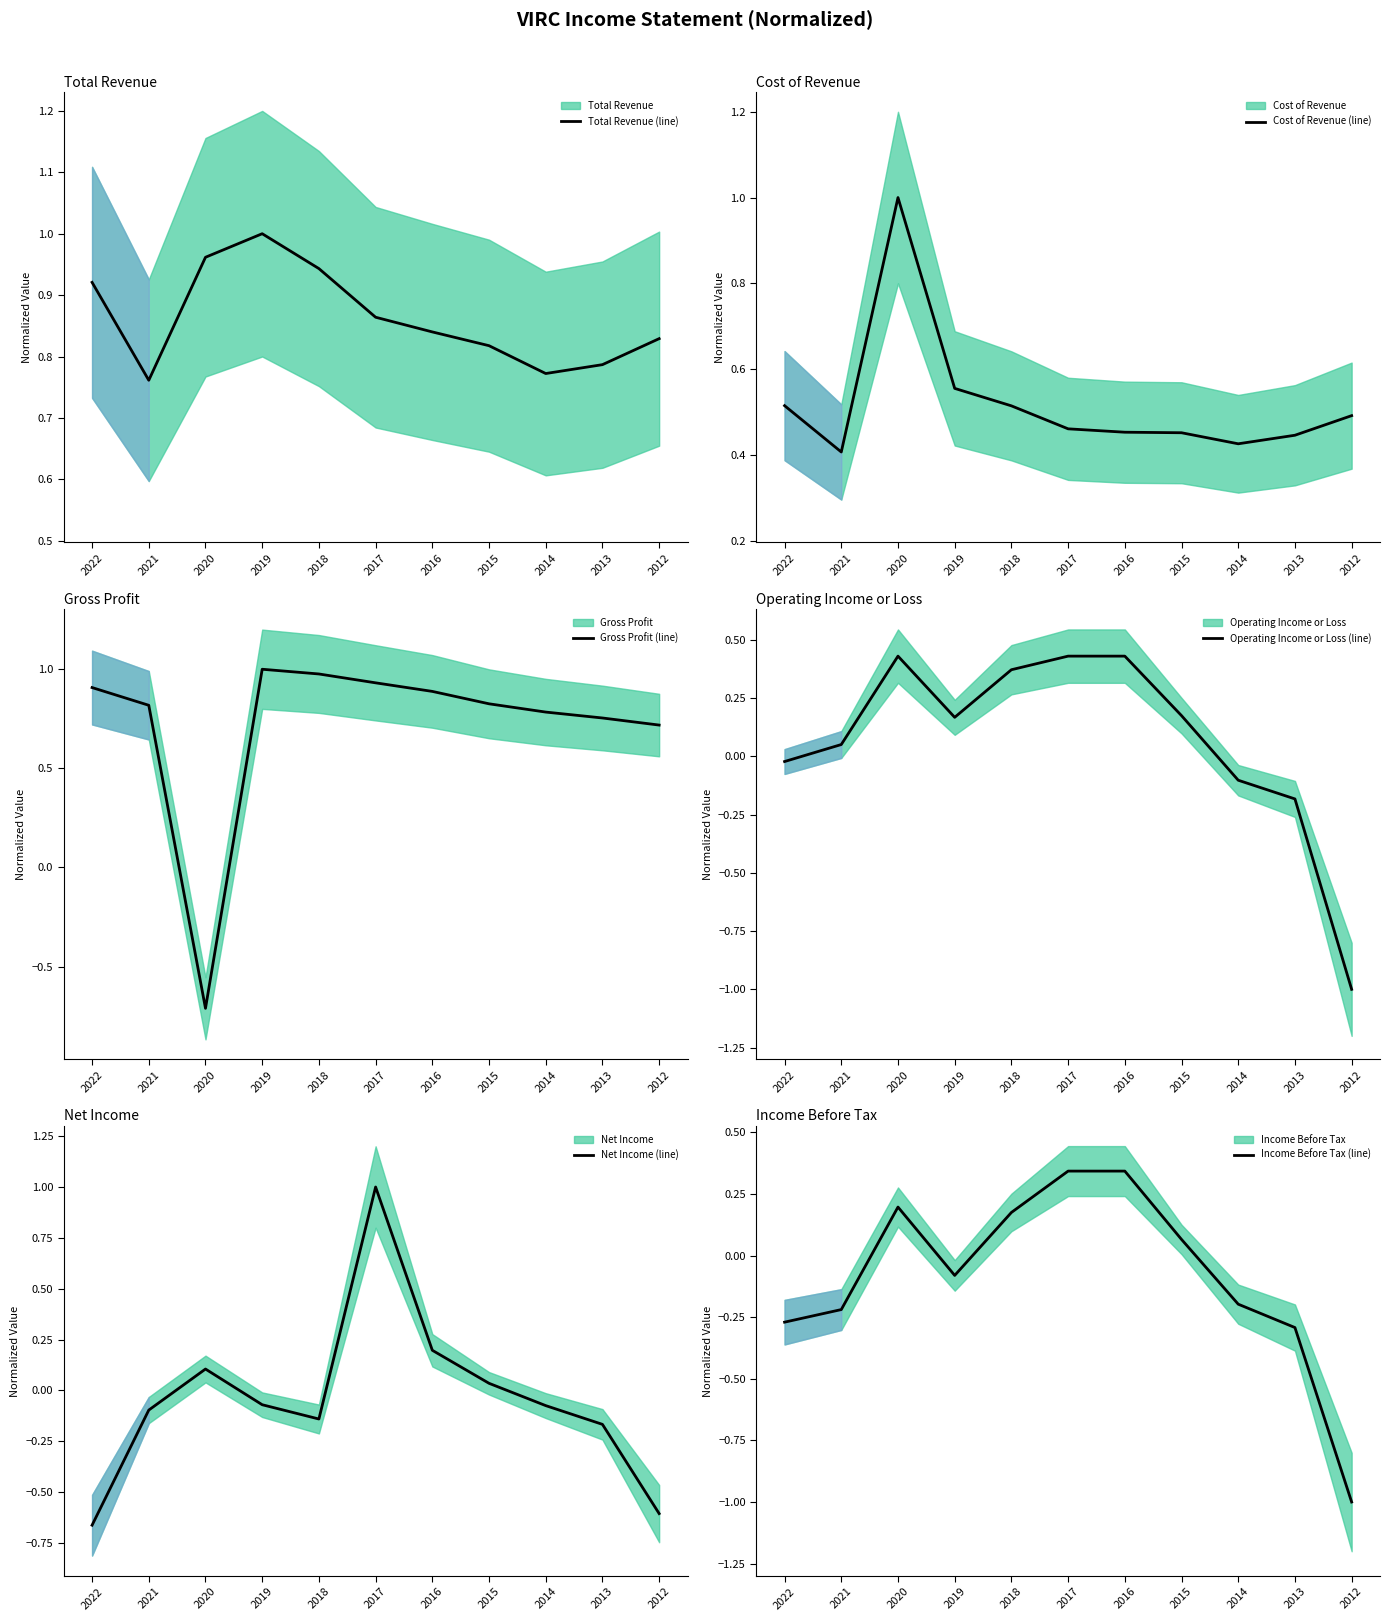

Reading right to left, what are all the values shown in this chart?

Total Revenue (line): 2012=0.8	2013=0.8	2014=0.8	2015=0.8	2016=0.8	2017=0.9	2018=0.9	2019=1.0	2020=1.0	2021=0.8	2022=0.9
Cost of Revenue (line): 2012=0.5	2013=0.4	2014=0.4	2015=0.5	2016=0.5	2017=0.5	2018=0.5	2019=0.6	2020=1.0	2021=0.4	2022=0.5
Gross Profit (line): 2012=0.7	2013=0.8	2014=0.8	2015=0.8	2016=0.9	2017=0.9	2018=1.0	2019=1.0	2020=-0.7	2021=0.8	2022=0.9
Operating Income or Loss (line): 2012=-1.0	2013=-0.2	2014=-0.1	2015=0.2	2016=0.4	2017=0.4	2018=0.4	2019=0.2	2020=0.4	2021=0.1	2022=-0.0
Net Income (line): 2012=-0.6	2013=-0.2	2014=-0.1	2015=0.0	2016=0.2	2017=1.0	2018=-0.1	2019=-0.1	2020=0.1	2021=-0.1	2022=-0.7
Income Before Tax (line): 2012=-1.0	2013=-0.3	2014=-0.2	2015=0.1	2016=0.3	2017=0.3	2018=0.2	2019=-0.1	2020=0.2	2021=-0.2	2022=-0.3